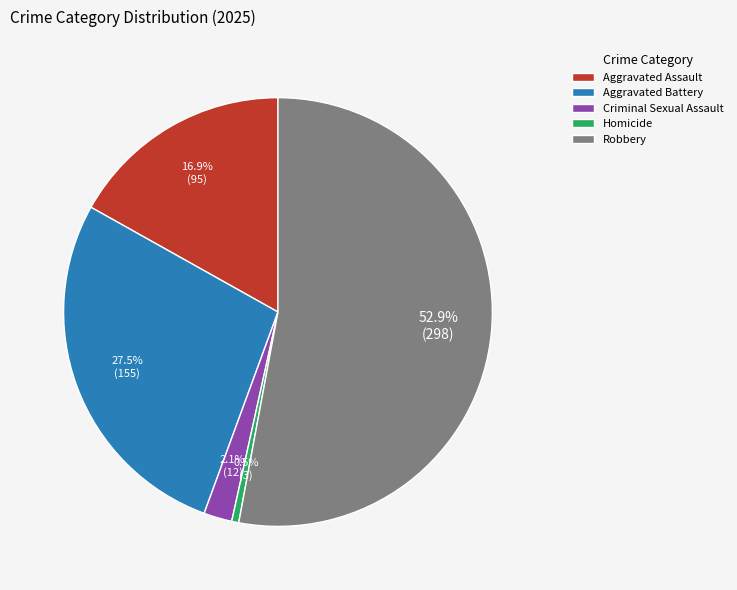

Which has a higher value, Aggravated Assault or Robbery?

Robbery